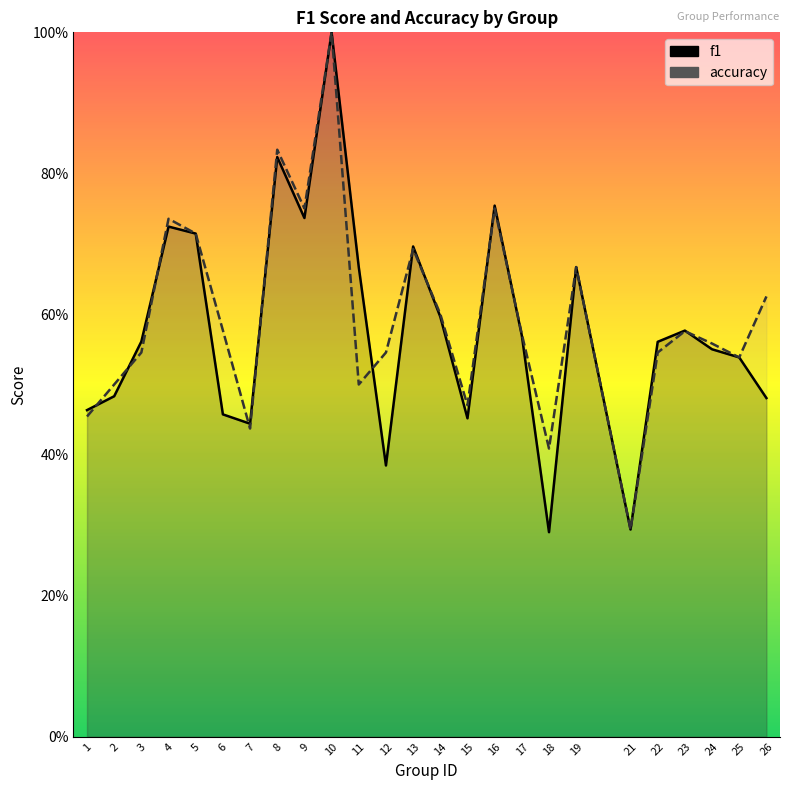

Does the chart have visible grid lines?

No